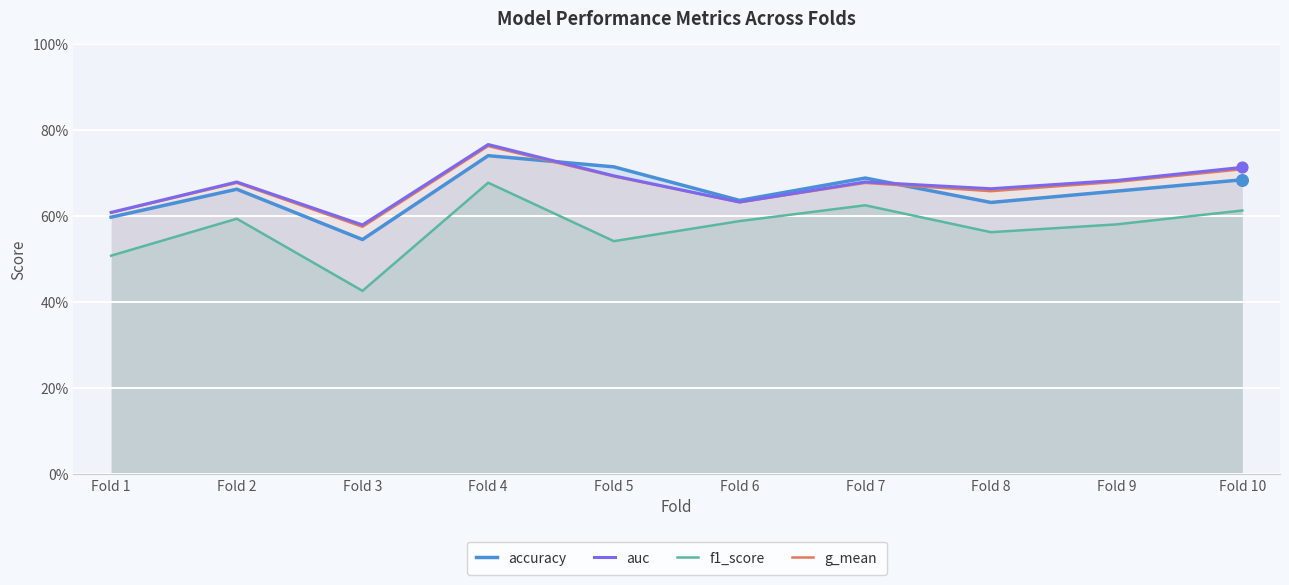

Is the value of auc at Fold 4 greater than the value of g_mean at Fold 7?

Yes